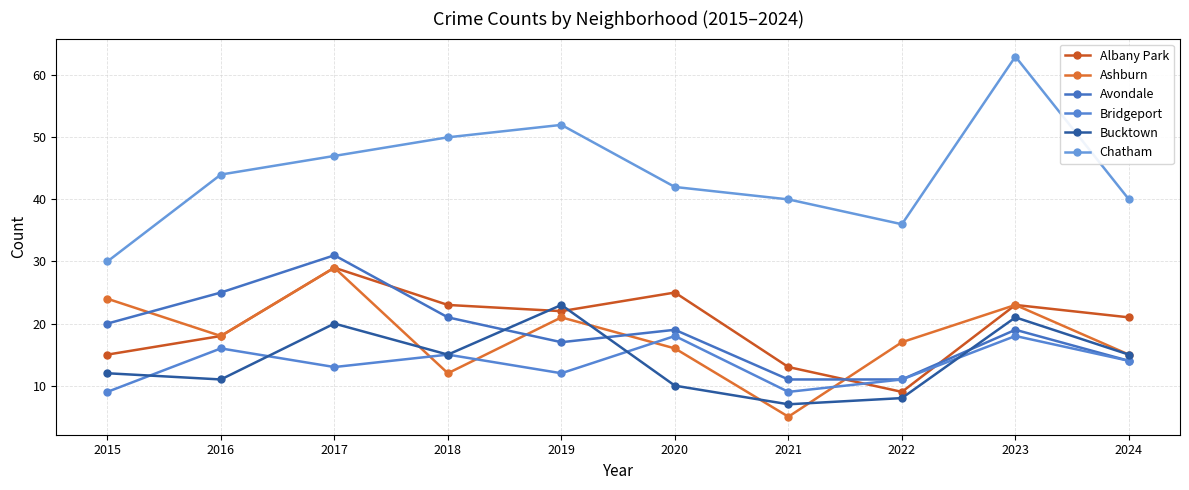

Reading right to left, extract all data points from this chart.

Albany Park: 2024=21	2023=23	2022=9	2021=13	2020=25	2019=22	2018=23	2017=29	2016=18	2015=15
Ashburn: 2024=15	2023=23	2022=17	2021=5	2020=16	2019=21	2018=12	2017=29	2016=18	2015=24
Avondale: 2024=14	2023=19	2022=11	2021=11	2020=19	2019=17	2018=21	2017=31	2016=25	2015=20
Bridgeport: 2024=14	2023=18	2022=11	2021=9	2020=18	2019=12	2018=15	2017=13	2016=16	2015=9
Bucktown: 2024=15	2023=21	2022=8	2021=7	2020=10	2019=23	2018=15	2017=20	2016=11	2015=12
Chatham: 2024=40	2023=63	2022=36	2021=40	2020=42	2019=52	2018=50	2017=47	2016=44	2015=30